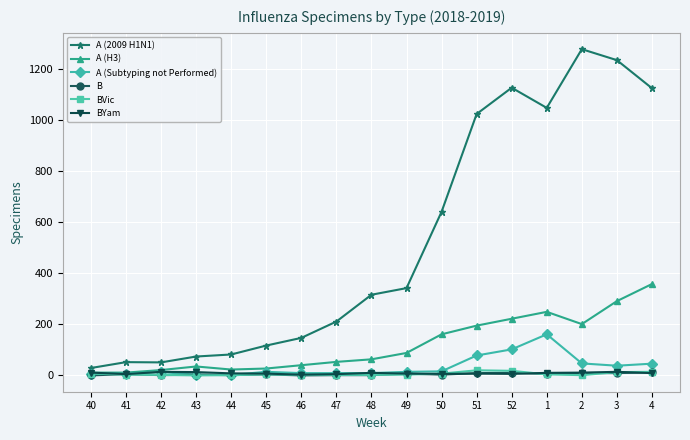

What is the label of the 4th point from the right?

1